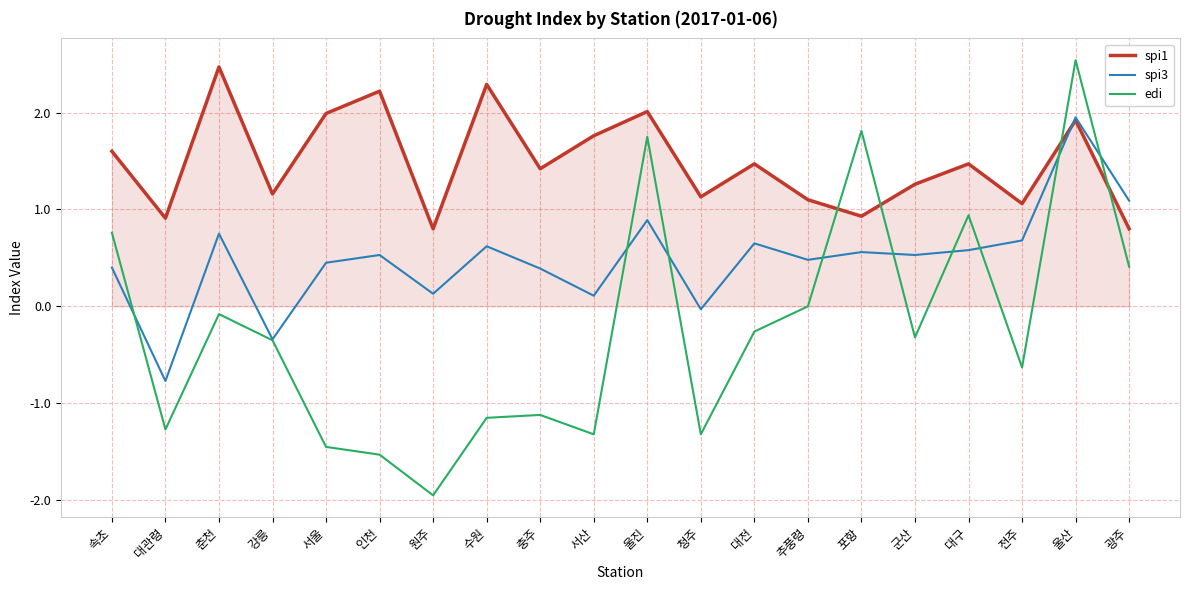

What is the sum of the spi1 values at 포항 and 충주?

2.4